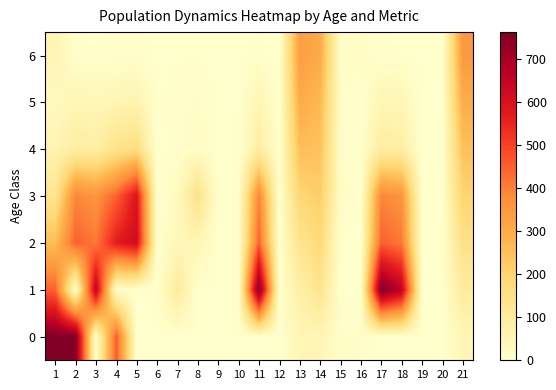

Reading right to left, what are all the values shown in this chart?

0: 21=50	20=0	19=0	18=0	17=0	16=10	15=10	14=50	13=50	12=0	11=0	10=0	9=0	8=0	7=0	6=0	5=0	4=458	3=0	2=759	1=763
1: 21=100	20=0	19=0	18=658	17=763	16=0	15=2	14=134	13=79	12=0	11=763	10=0	9=0	8=0	7=105	6=0	5=0	4=5	3=658	2=4	1=450
2: 21=150	20=0	19=0	18=412	17=450	16=0	15=0	14=181	13=134	12=0	11=450	10=0	9=0	8=50	7=38	6=0	5=620	4=570	3=412	2=450	1=258
3: 21=200	20=0	19=0	18=362	17=390	16=0	15=17	14=218	13=194	12=0	11=390	10=0	9=0	8=145	7=28	6=0	5=592	4=447	3=362	2=390	1=132
4: 21=250	20=0	19=0	18=85	17=90	16=0	15=11	14=247	13=255	12=0	11=90	10=0	9=0	8=21	7=5	6=0	5=161	4=140	3=85	2=90	1=60
5: 21=300	20=0	19=0	18=44	17=51	16=0	15=13	14=270	13=302	12=0	11=51	10=0	9=0	8=10	7=7	6=0	5=61	4=51	3=44	2=51	1=30
6: 21=350	20=0	19=0	18=2	17=4	16=15	15=9	14=305	13=336	12=0	11=4	10=0	9=0	8=2	7=2	6=0	5=8	4=6	3=2	2=4	1=55